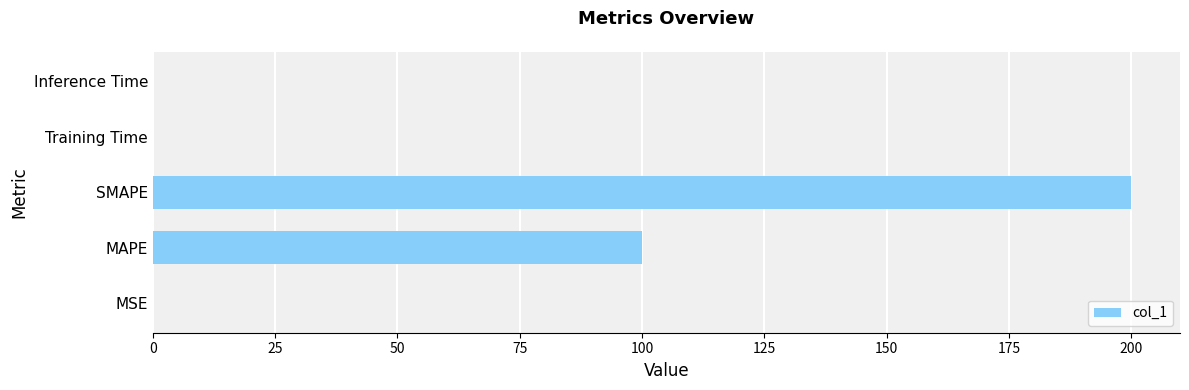

What is the sum of all values?

300.1